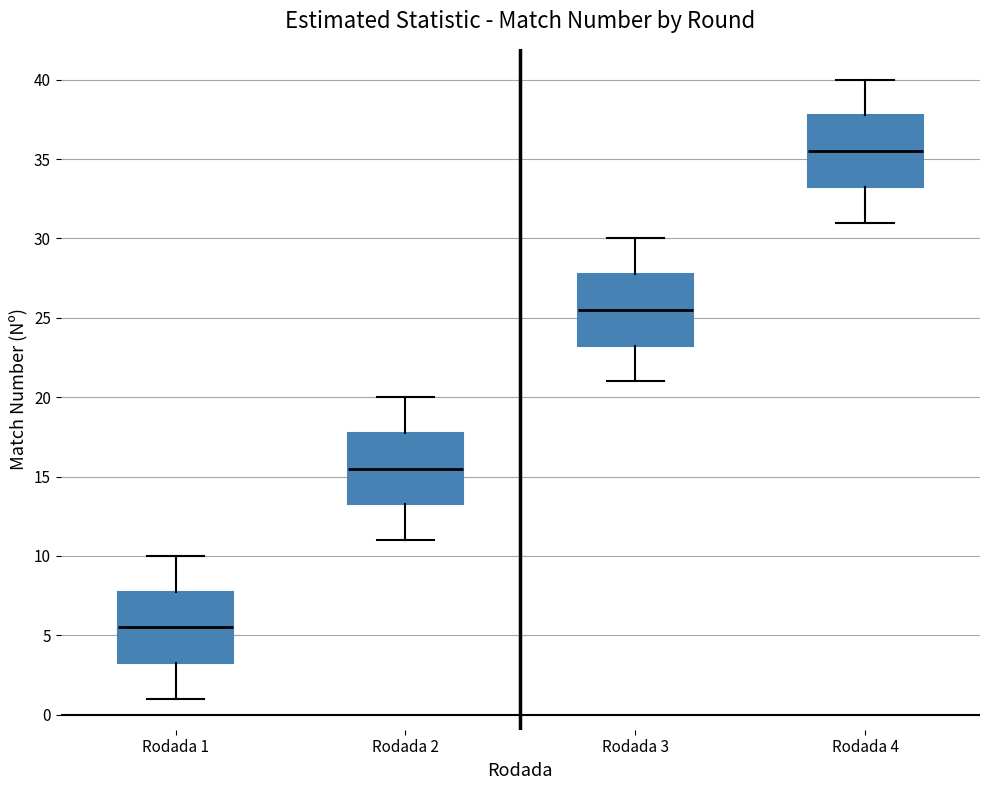

Which box has the lowest median line?

Rodada 1